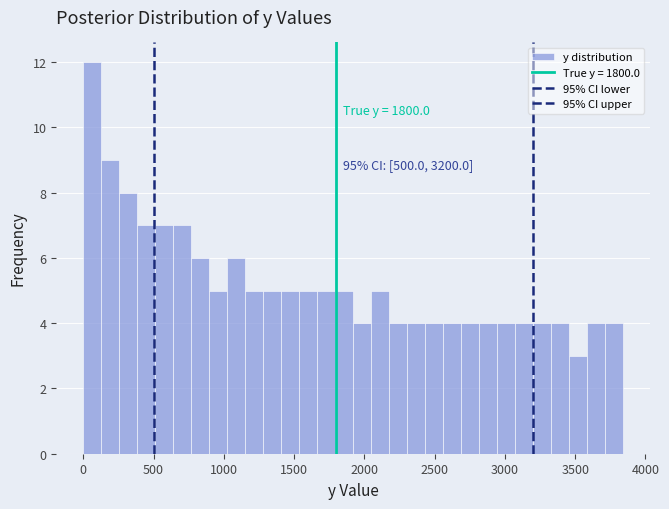

Around what value on the x-axis is the tallest bar? Give the approximate position of its centre, as read against the axis.

50